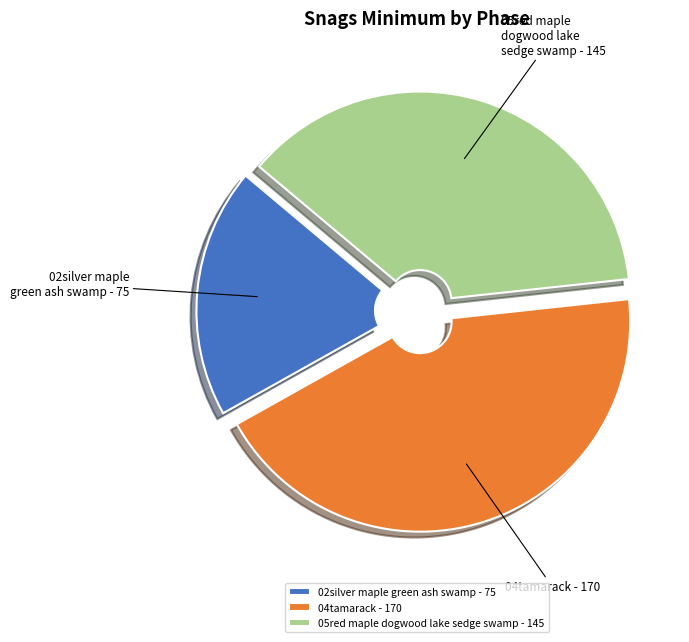

Is 02silver maple green ash swamp the majority of the pie?

No